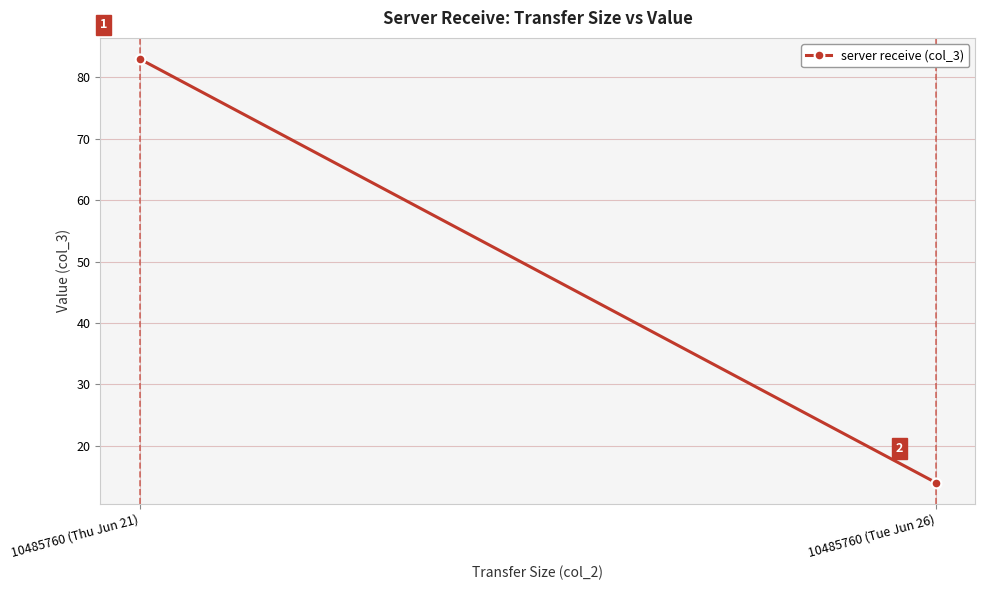

Is it true that the value at 10485760 (Tue Jun 26) is 14?

True